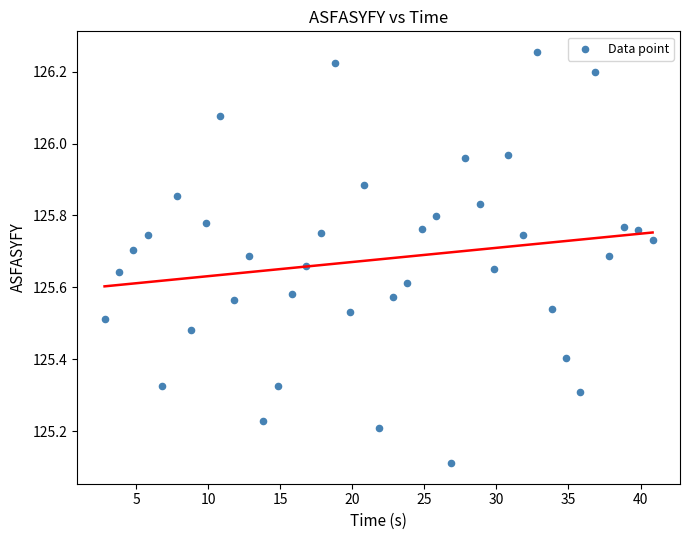

What is the range of Y values (max minus min)?

1.1